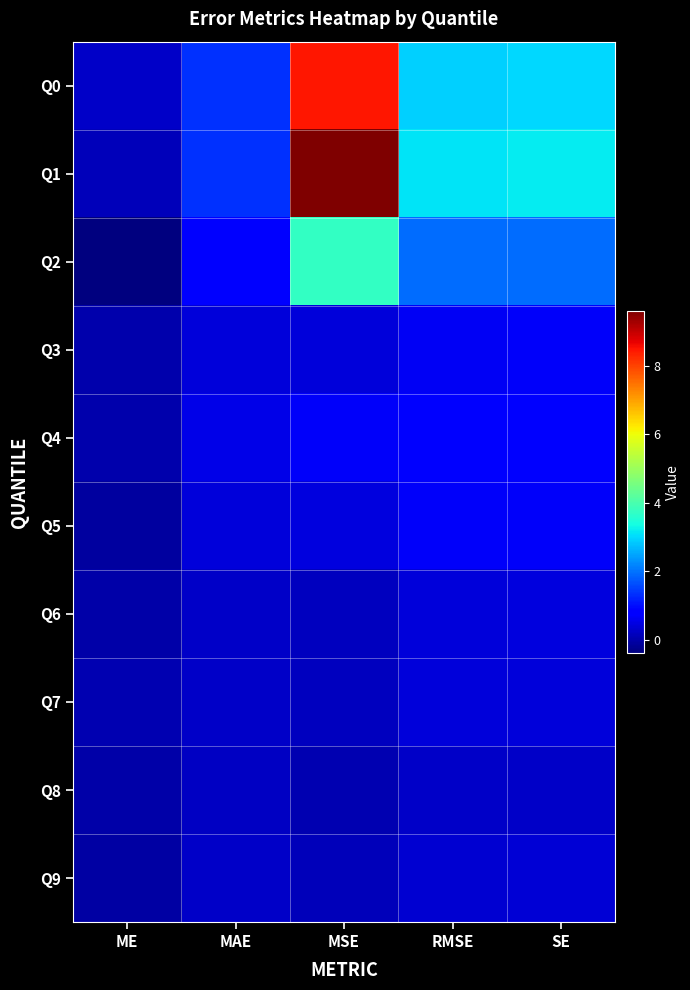

Reading left to right, list all the values displayed in this chart.

Q0: ME=0.3	MAE=1.3	MSE=8.5	RMSE=2.9	SE=3.0
Q1: ME=0.1	MAE=1.4	MSE=9.6	RMSE=3.1	SE=3.2
Q2: ME=-0.4	MAE=0.9	MSE=3.7	RMSE=1.9	SE=1.9
Q3: ME=0.0	MAE=0.4	MSE=0.4	RMSE=0.7	SE=0.7
Q4: ME=0.0	MAE=0.5	MSE=0.7	RMSE=0.8	SE=0.9
Q5: ME=-0.1	MAE=0.4	MSE=0.5	RMSE=0.7	SE=0.7
Q6: ME=-0.0	MAE=0.3	MSE=0.2	RMSE=0.4	SE=0.4
Q7: ME=0.1	MAE=0.3	MSE=0.2	RMSE=0.4	SE=0.4
Q8: ME=-0.0	MAE=0.2	MSE=0.1	RMSE=0.3	SE=0.3
Q9: ME=-0.0	MAE=0.2	MSE=0.1	RMSE=0.3	SE=0.4